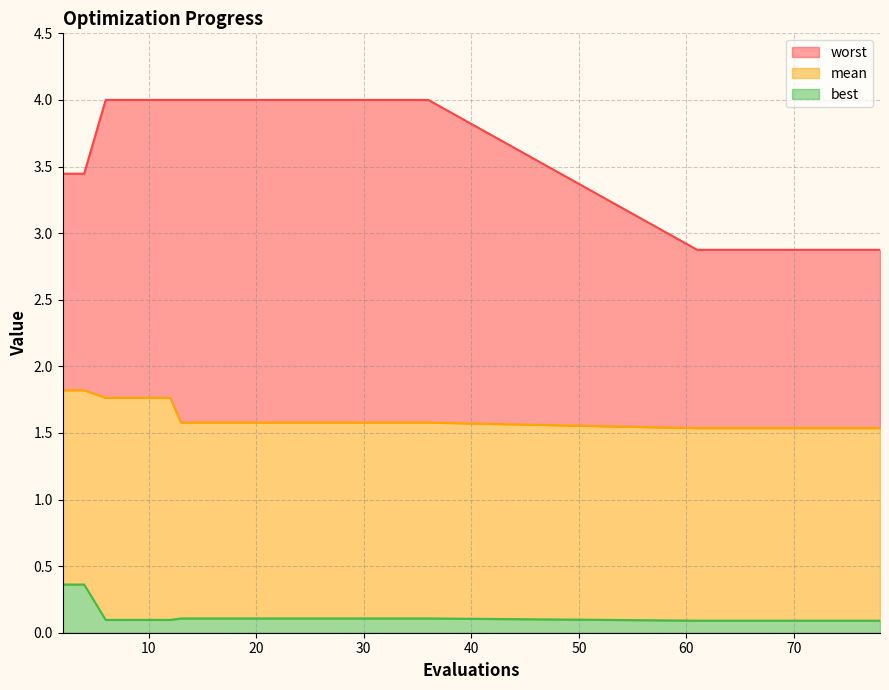

At 15, list the series in order from smallest to largest.

best, mean, worst